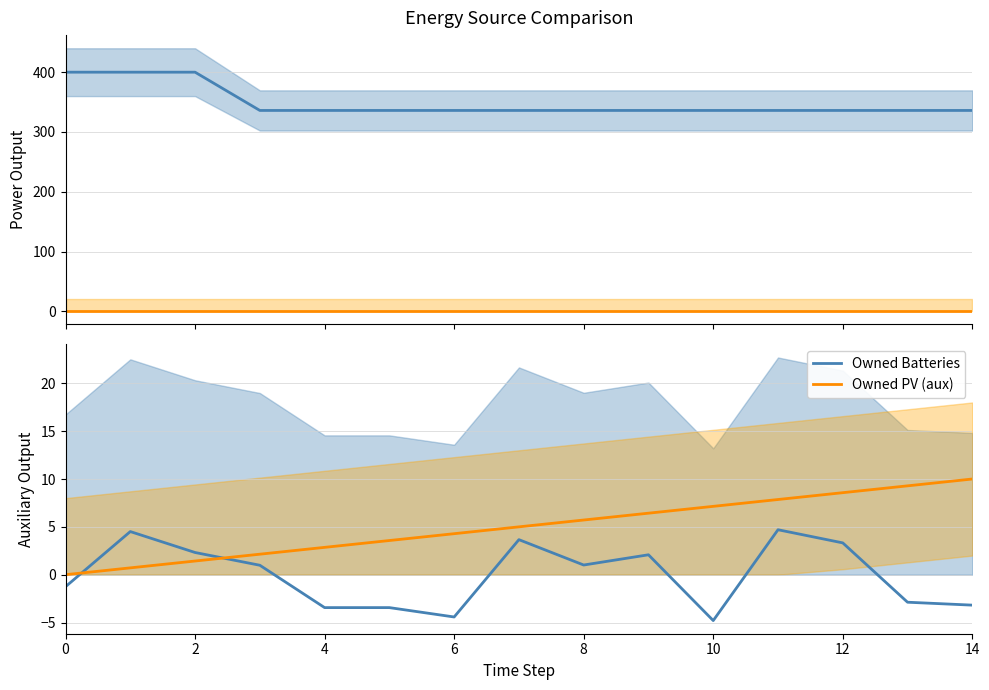

Does the chart display data point markers on the line(s)?

No